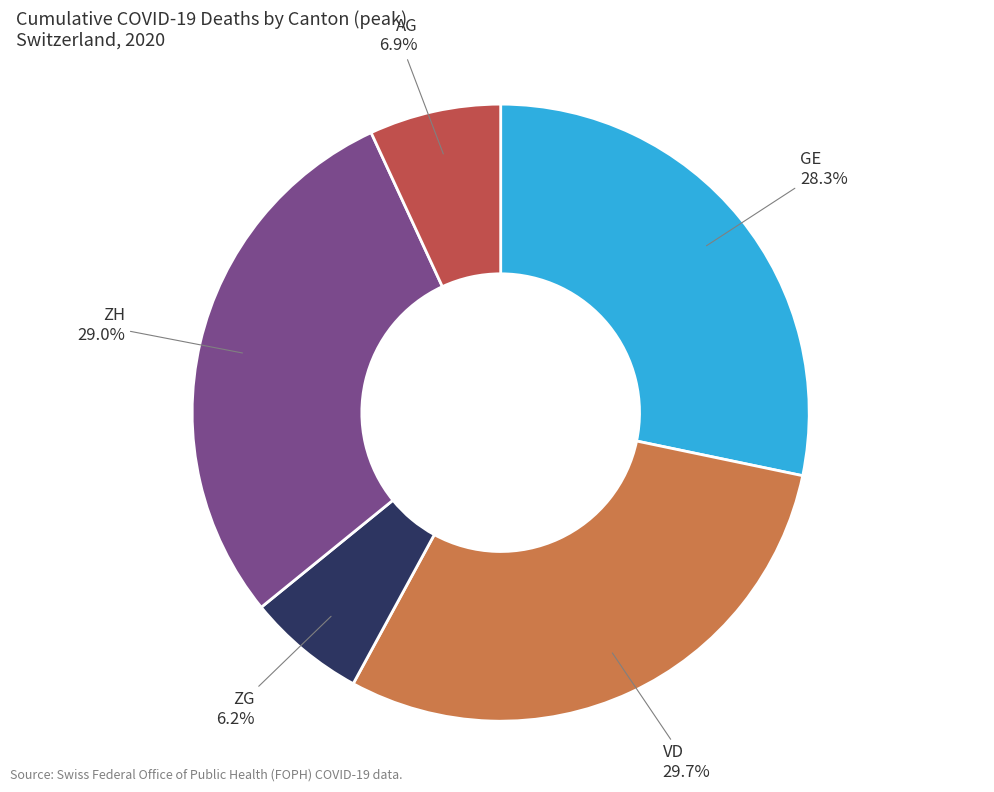

Approximately how many times larger is the value at GE compared to ZG?

4.6